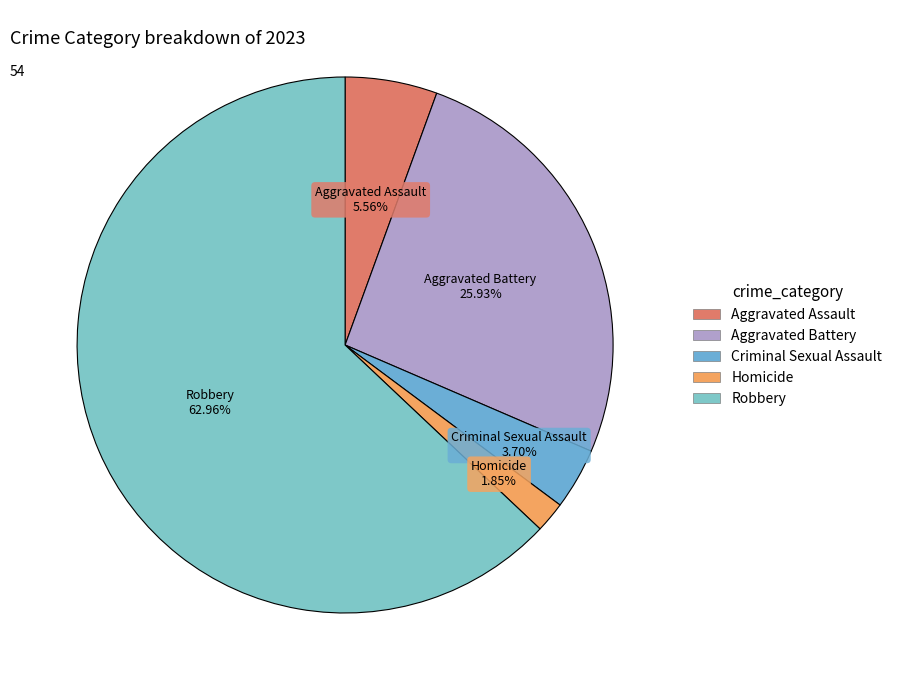

Does Robbery represent more than half of the total?

Yes